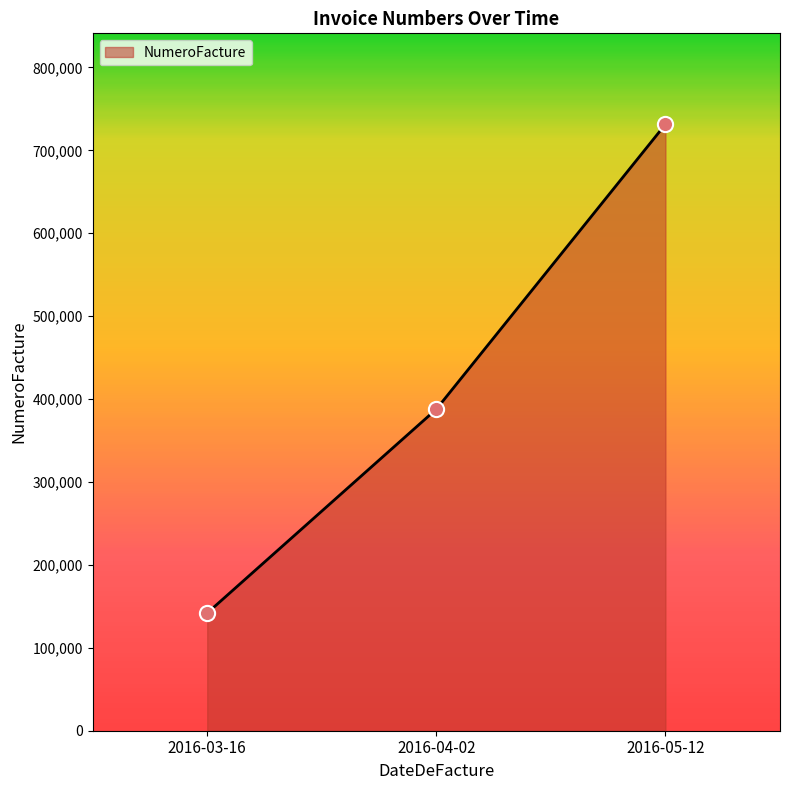

Approximately how many times larger is the value at 2016-05-12 compared to 2016-03-16?

5.2